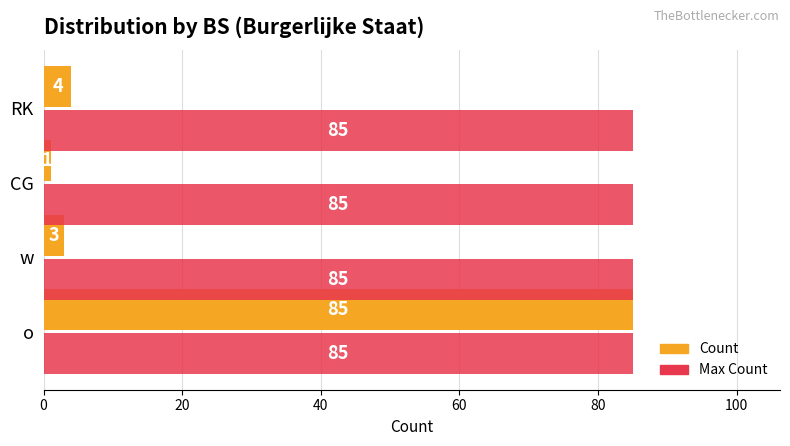

At which category is the sum across all series the highest?

o